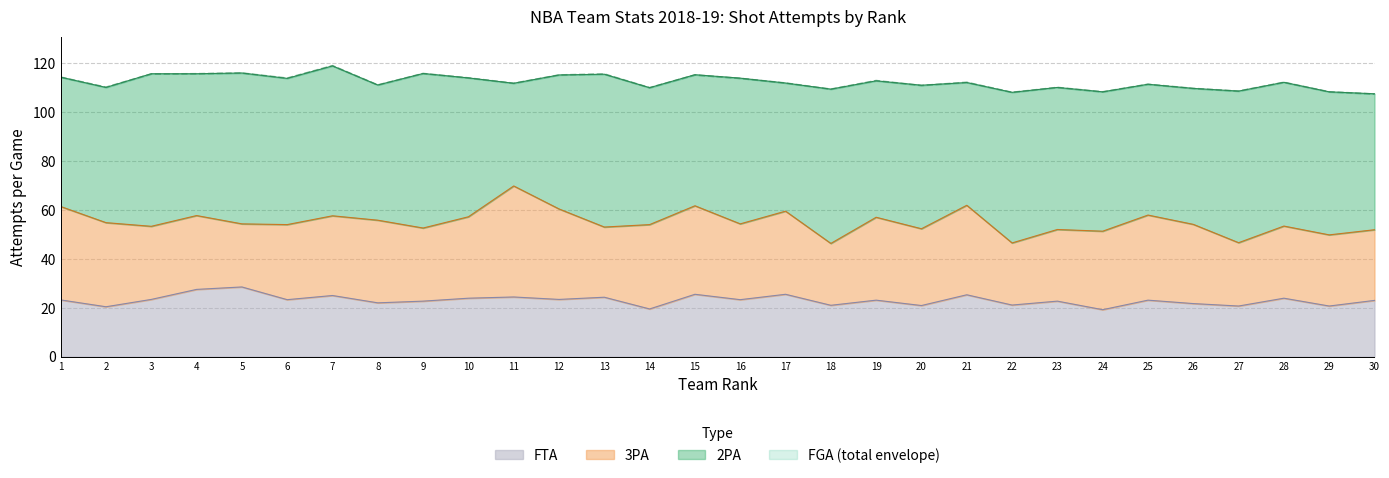

The value of 3PA at 15 is 36.2. True or false?

True